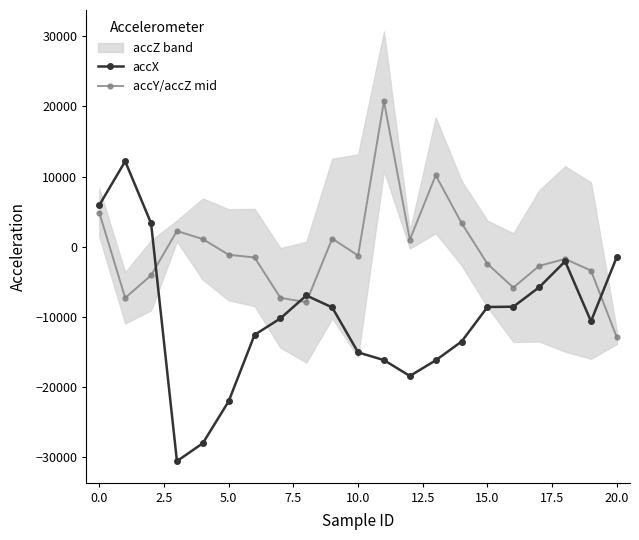

At which label does accX first exceed -10196?

0.0